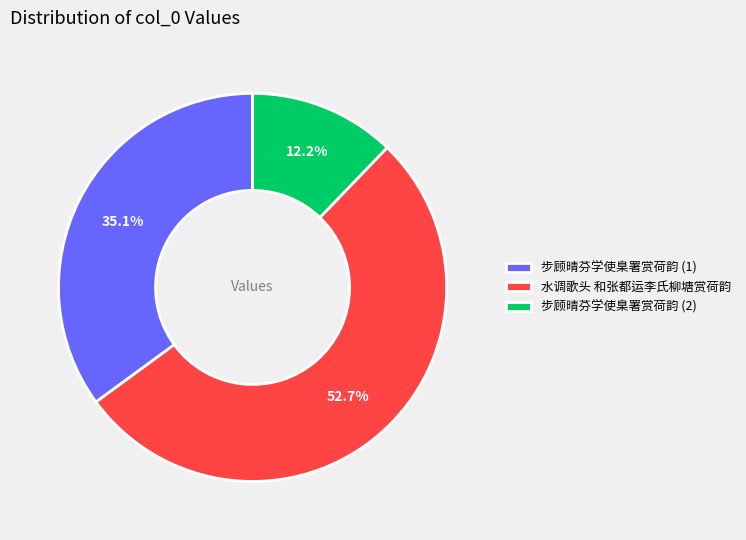

Is the sum of 水调歌头 和张都运李氏柳塘赏荷韵 and 步顾晴芬学使臬署赏荷韵 (1) greater than half?

Yes